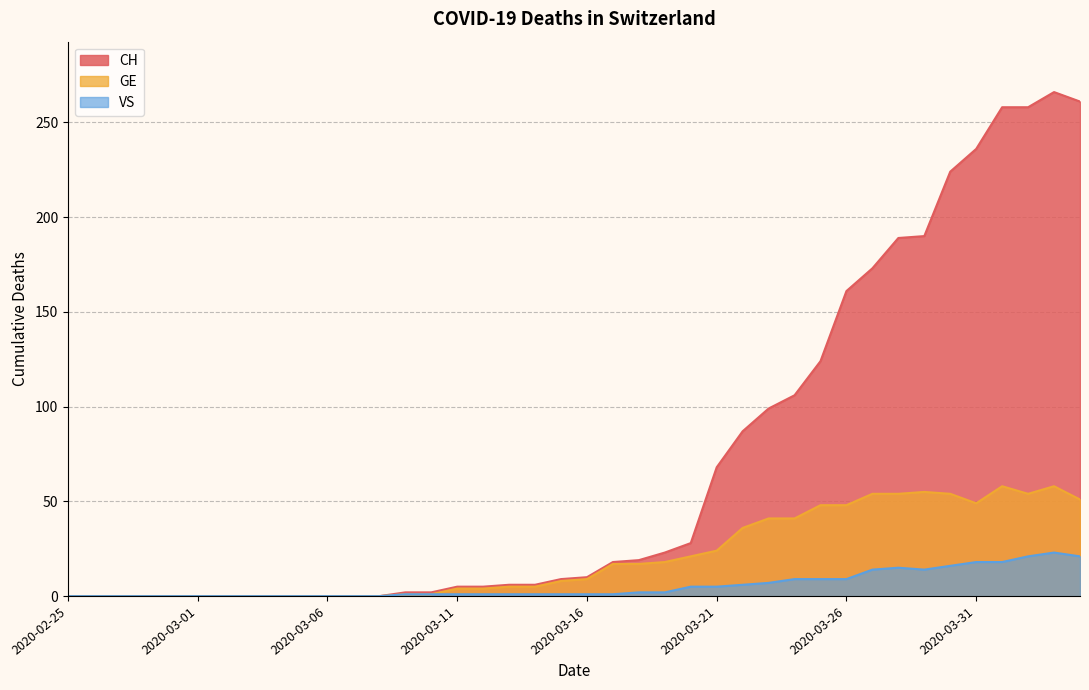

What are all the series names shown in the legend?

CH, GE, VS